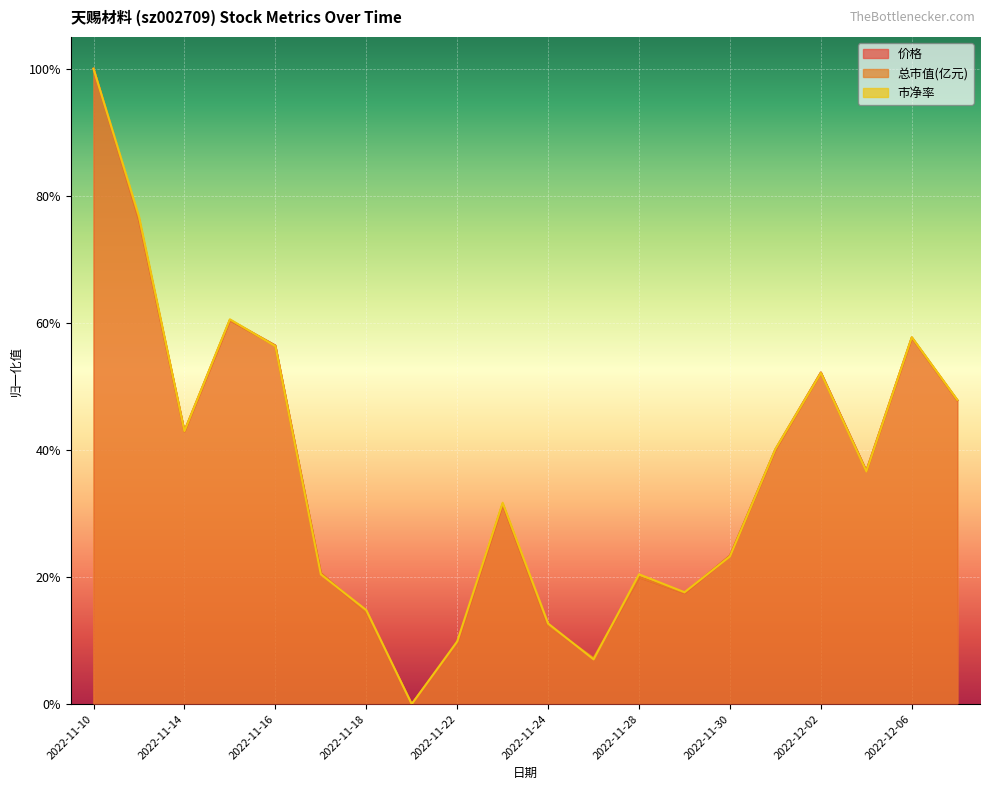

What is the difference between the second highest and minimum values in the 价格 series?

0.8